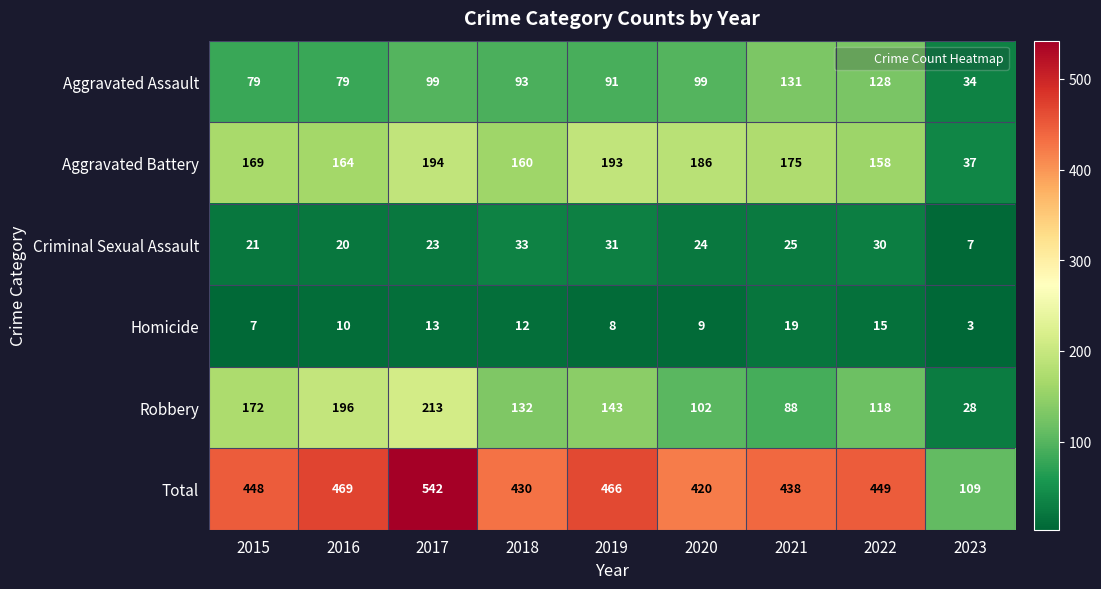

What is the difference between the maximum and second lowest values in the Criminal Sexual Assault series?

13